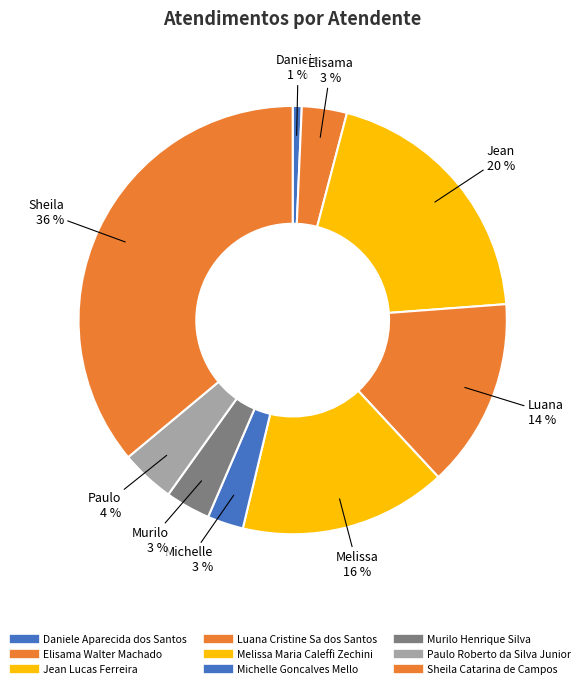

How many slices are in this pie chart?

9